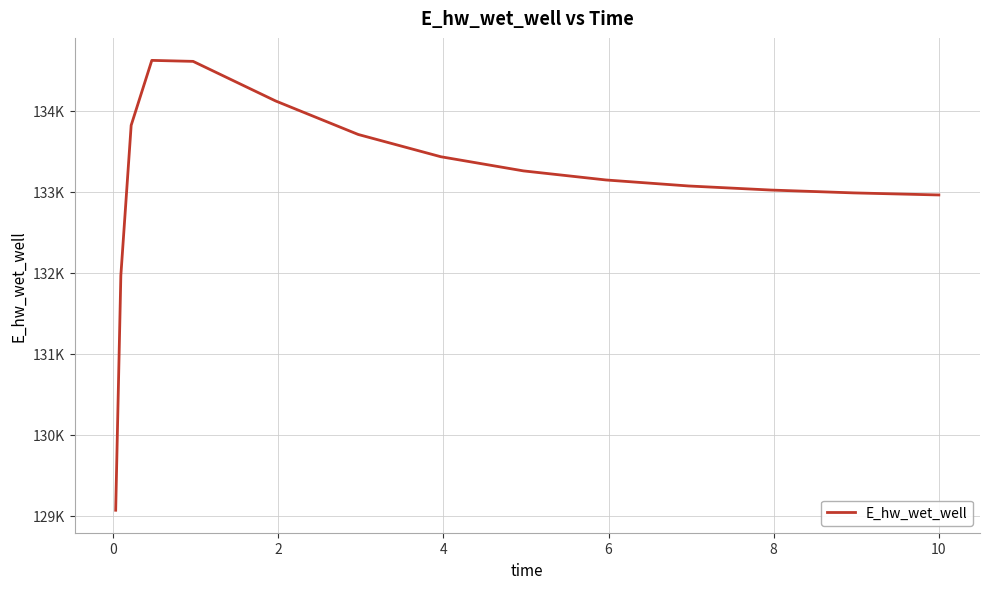

Does the chart have visible grid lines?

Yes